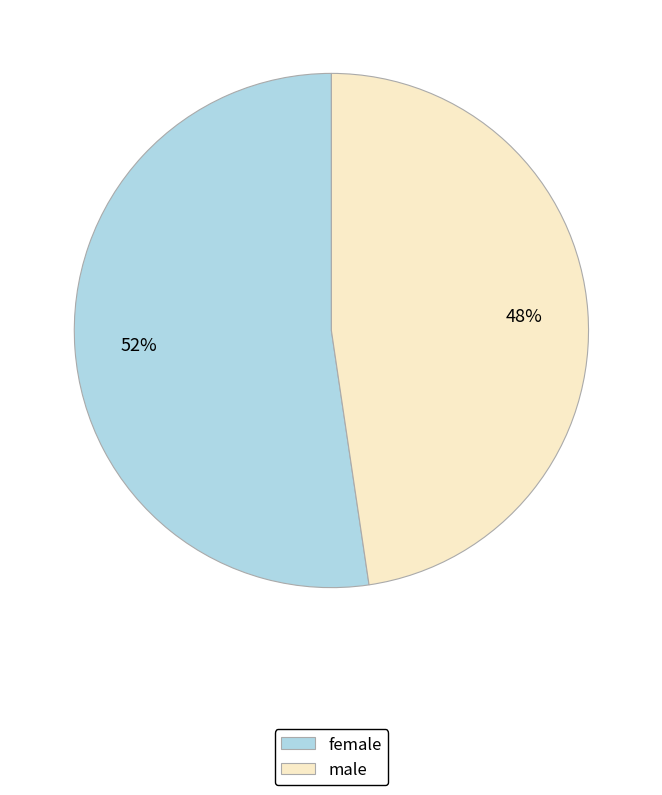

Which category has the biggest portion of the pie?

female